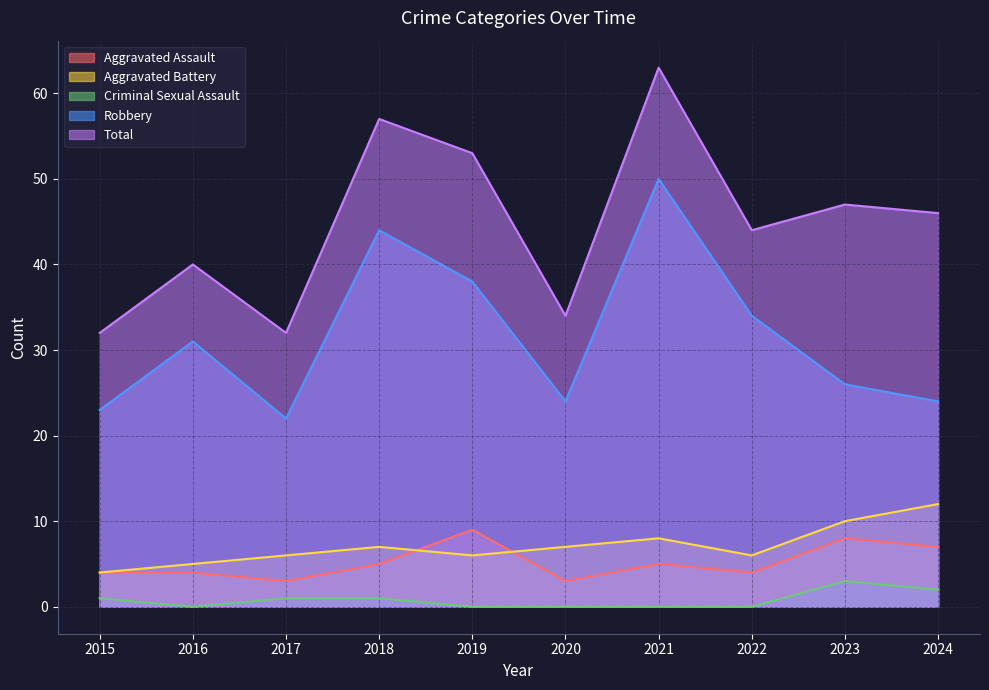

Rank the categories by Criminal Sexual Assault value from lowest to highest.

2016, 2019, 2020, 2021, 2022, 2015, 2017, 2018, 2024, 2023